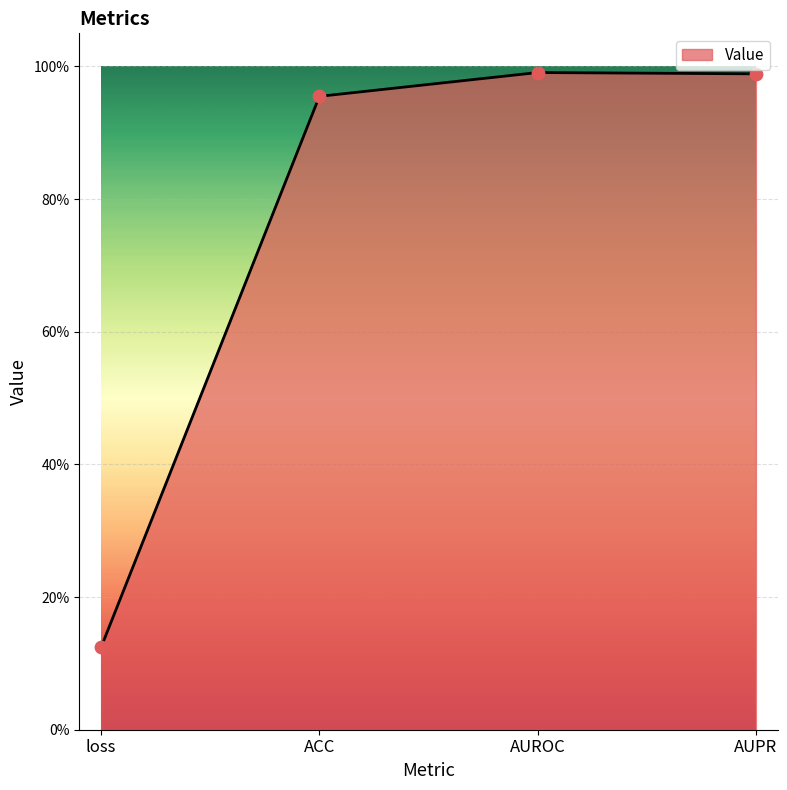

Which has a higher value, loss or ACC?

ACC